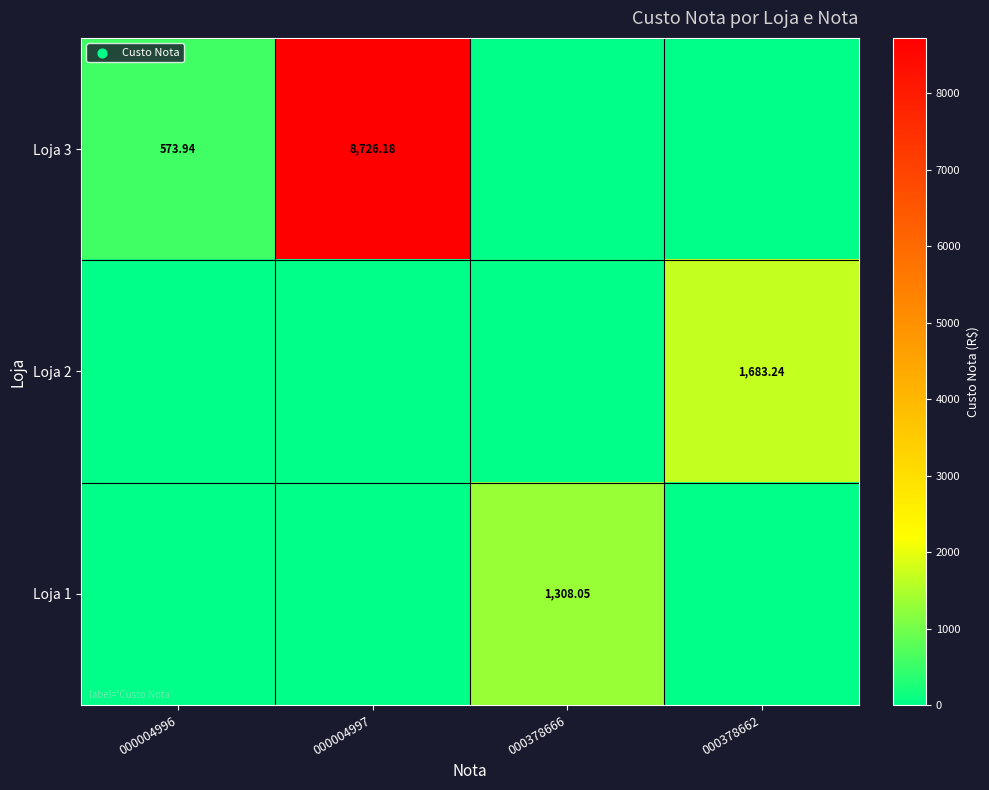

Which has a higher value, 000004997 or 000378666?

000004997